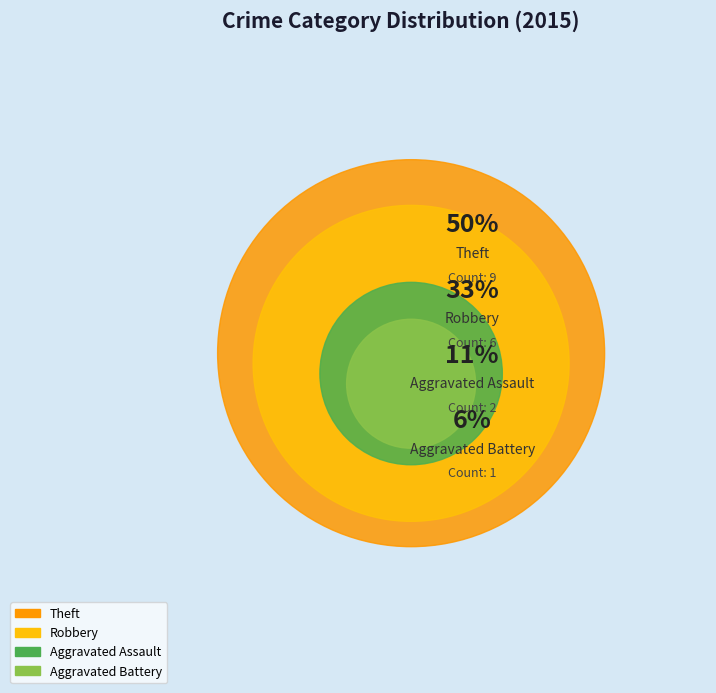

Which category has the smallest portion of the pie?

Aggravated Battery